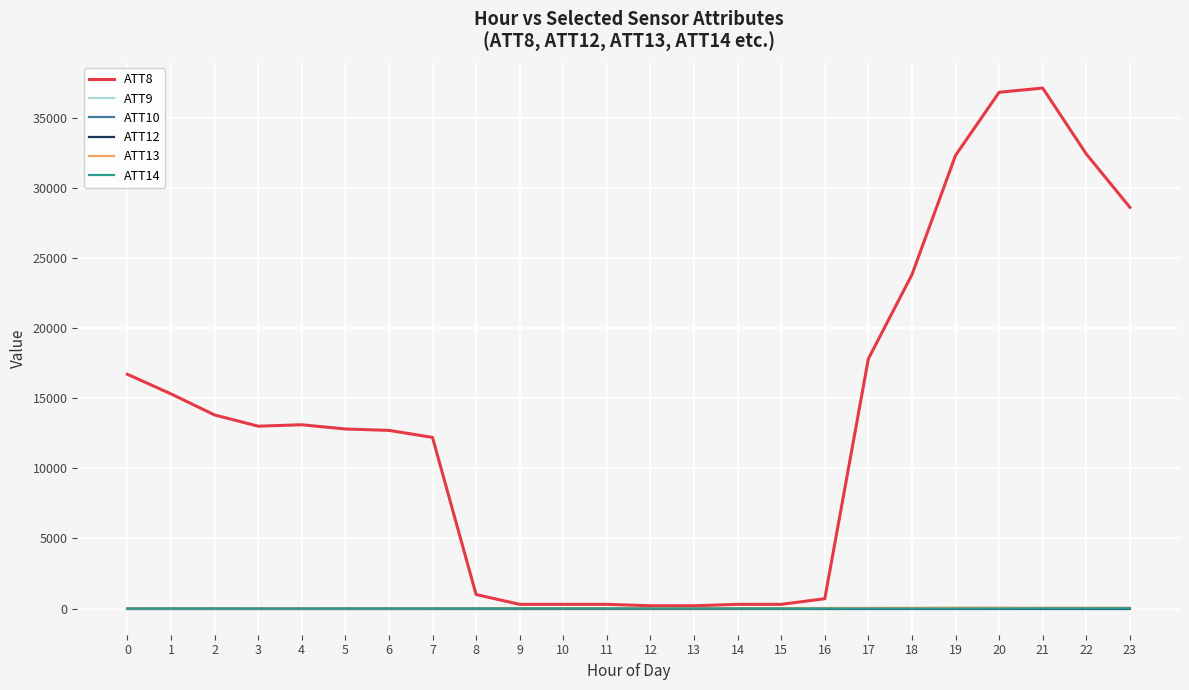

At which category is the sum across all series the highest?

21